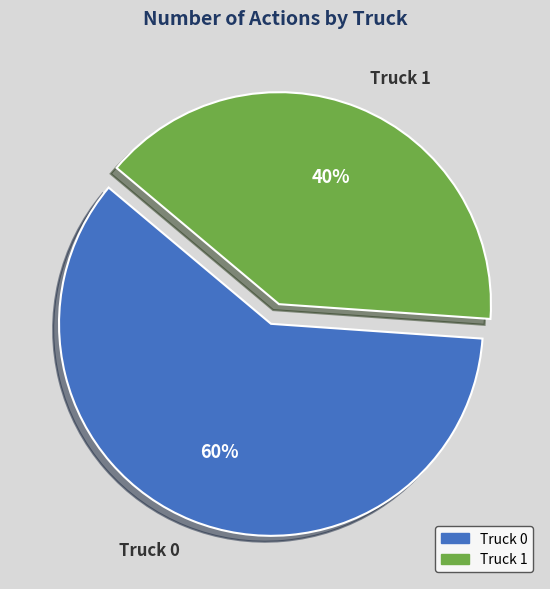

Between Truck 0 and Truck 1, which is larger?

Truck 0